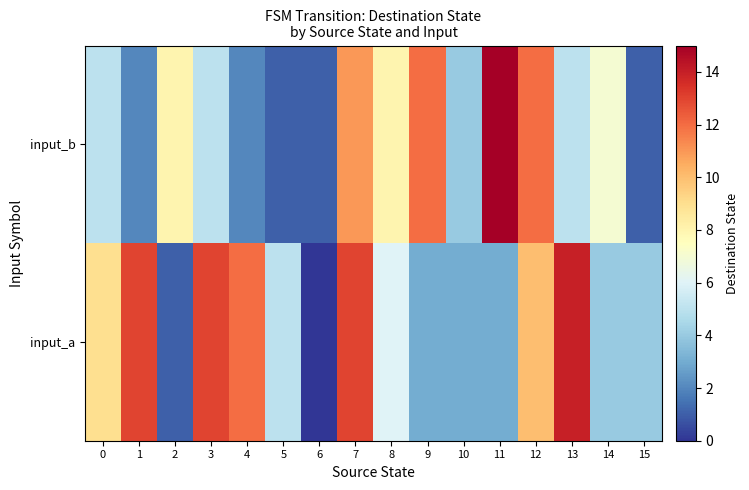

List the series in order of their overall mean, highest first.

input_a, input_b